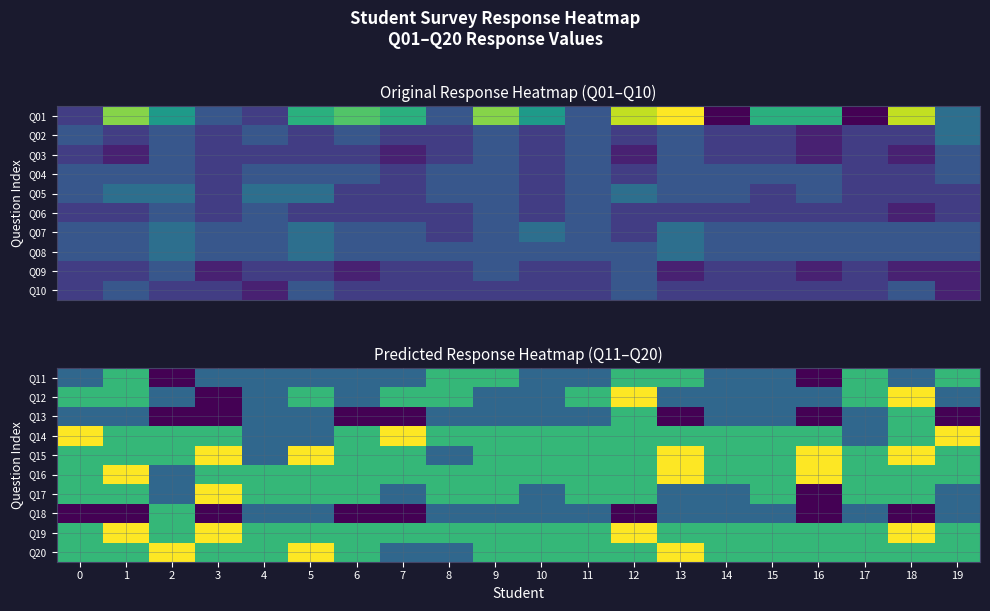

Count the number of categories in the chart.

20